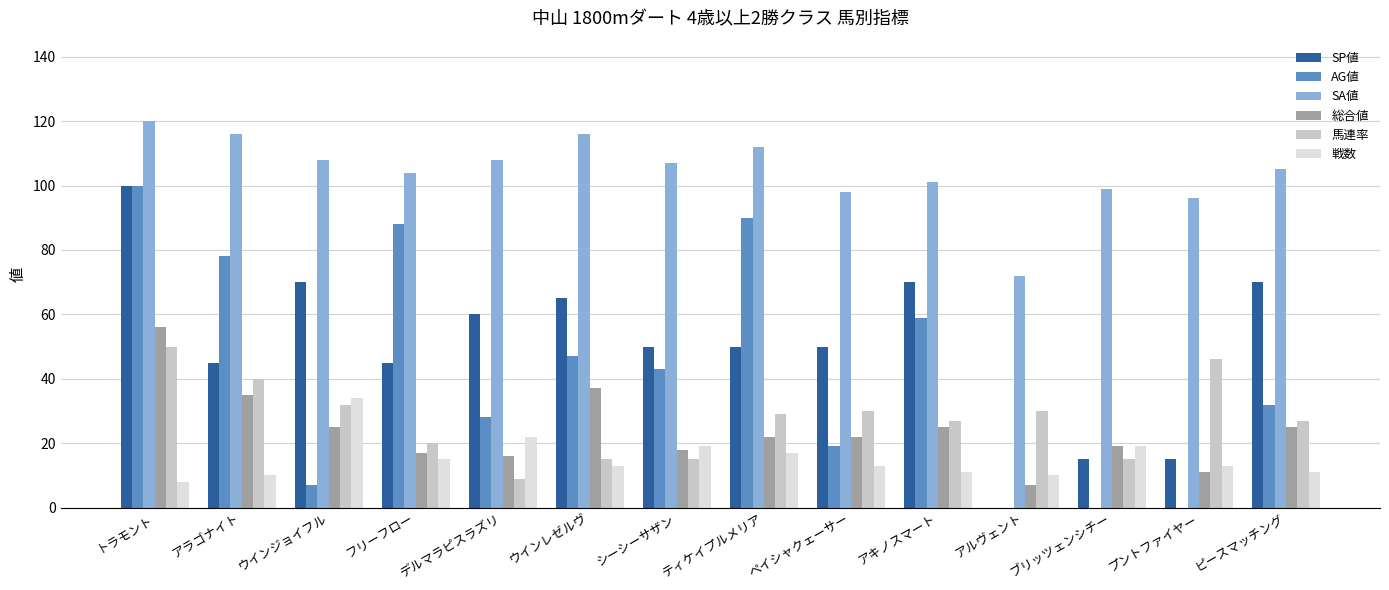

Is it true that SP値 equals 86 at シーシーサザン?

False